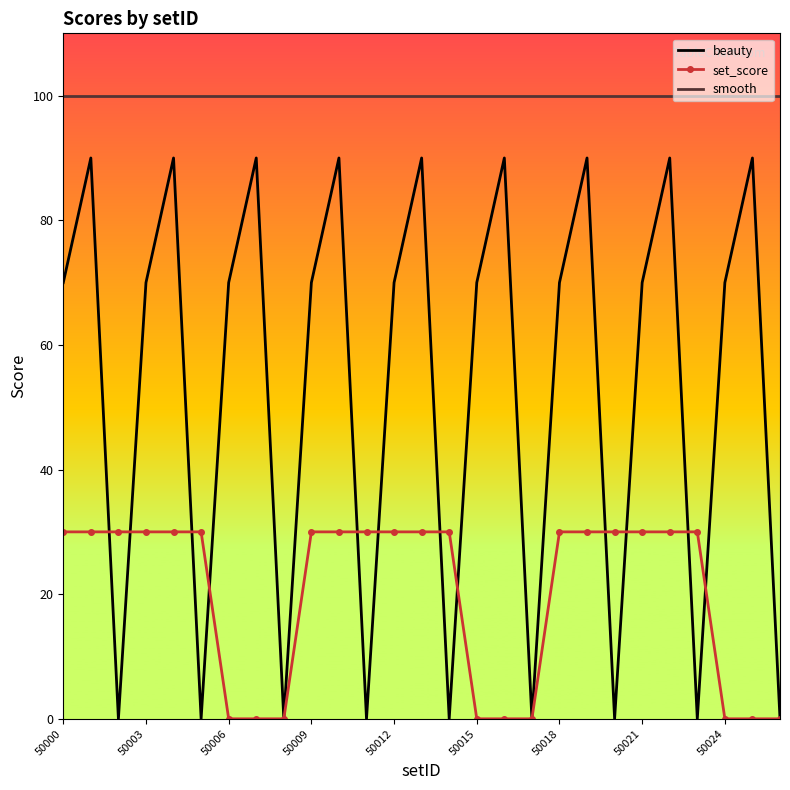

What is the sum of all beauty values?

1440